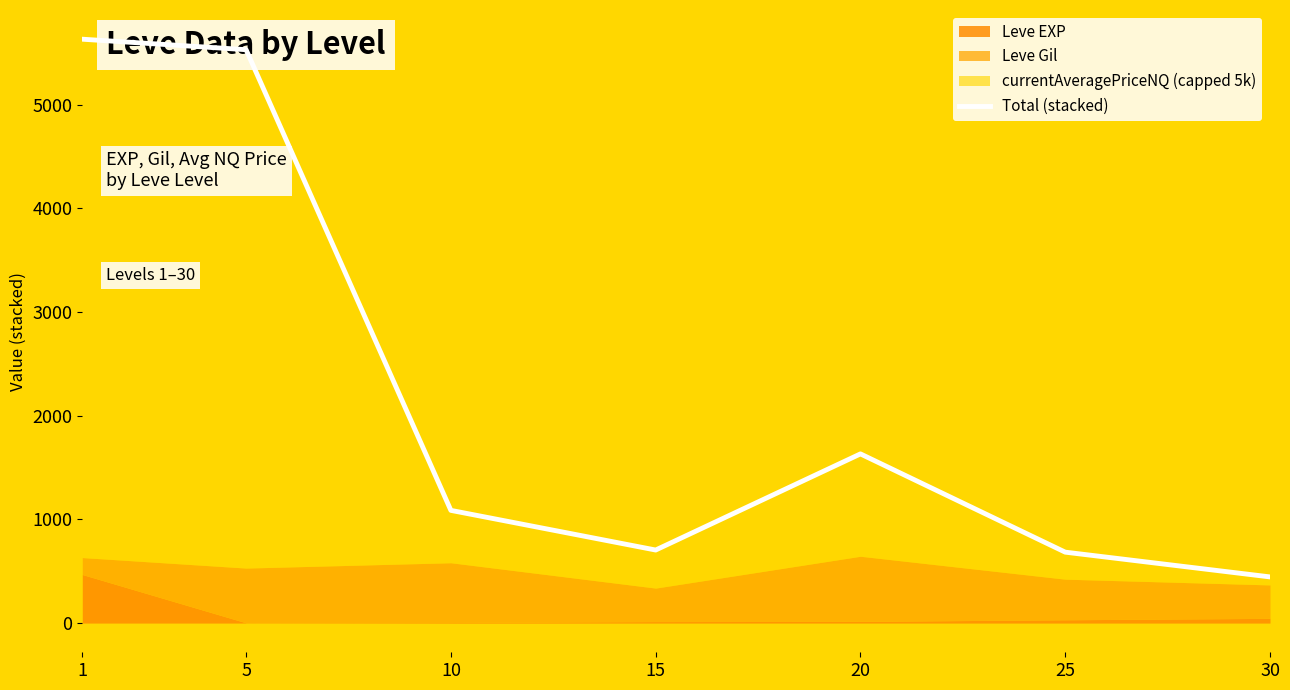

What is the approximate value at 15?

704.7